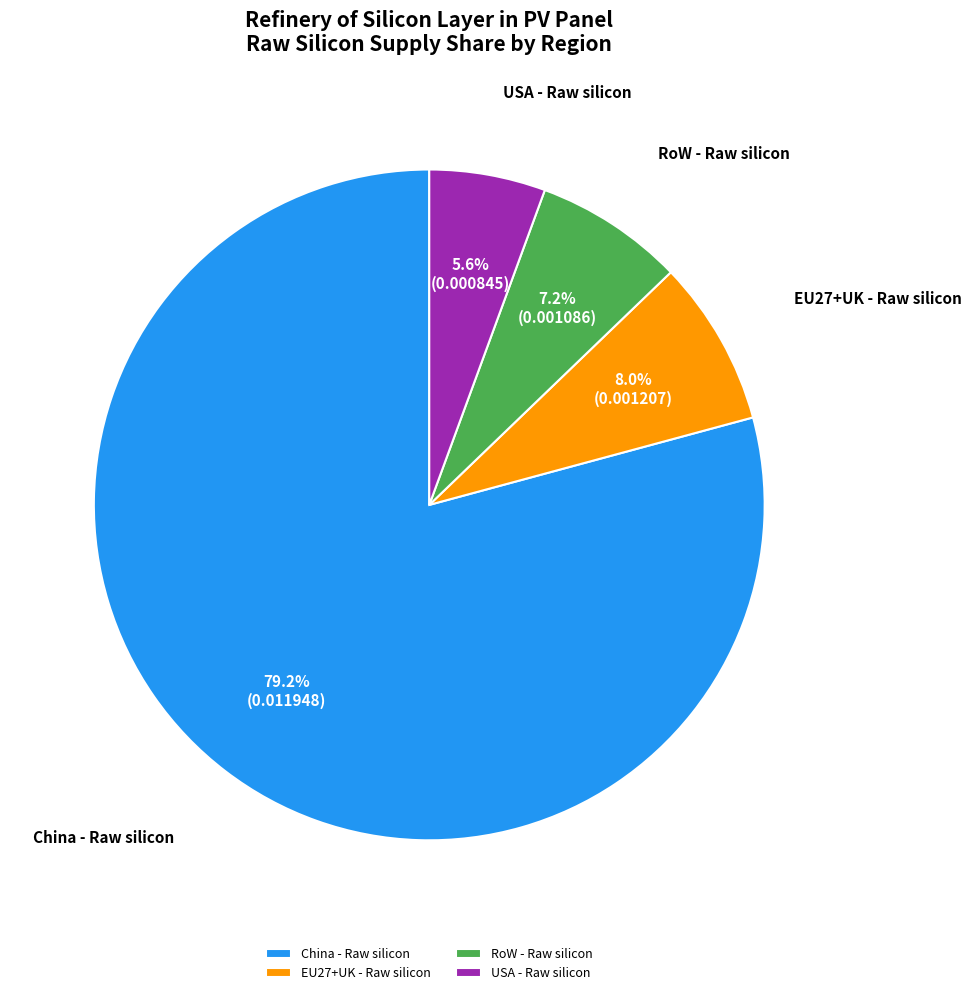

To the nearest percent, what is the difference between the RoW - Raw silicon and China - Raw silicon slice percentages?

72%